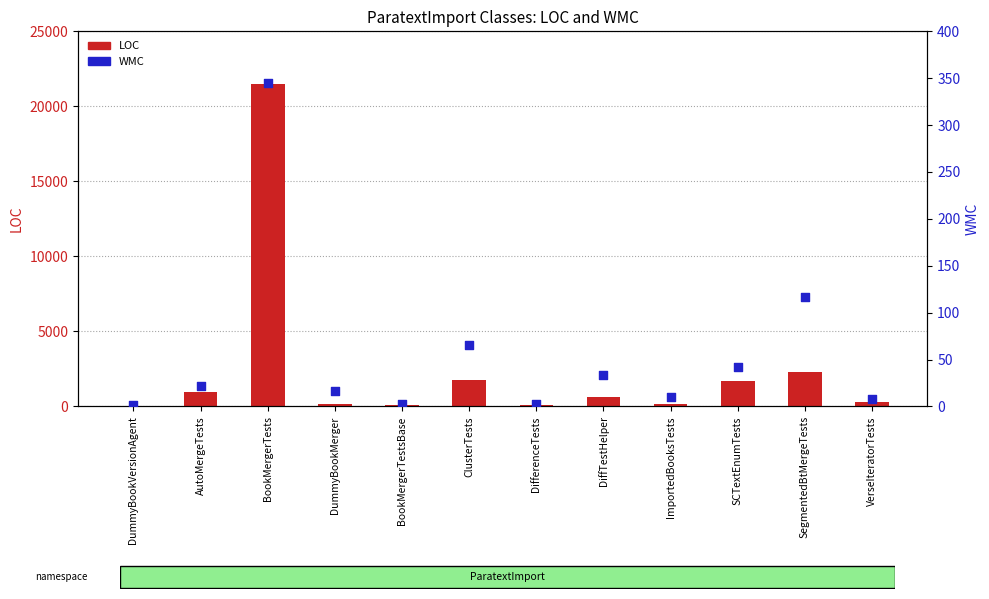

Which series has the largest Y range (max minus min)?

LOC